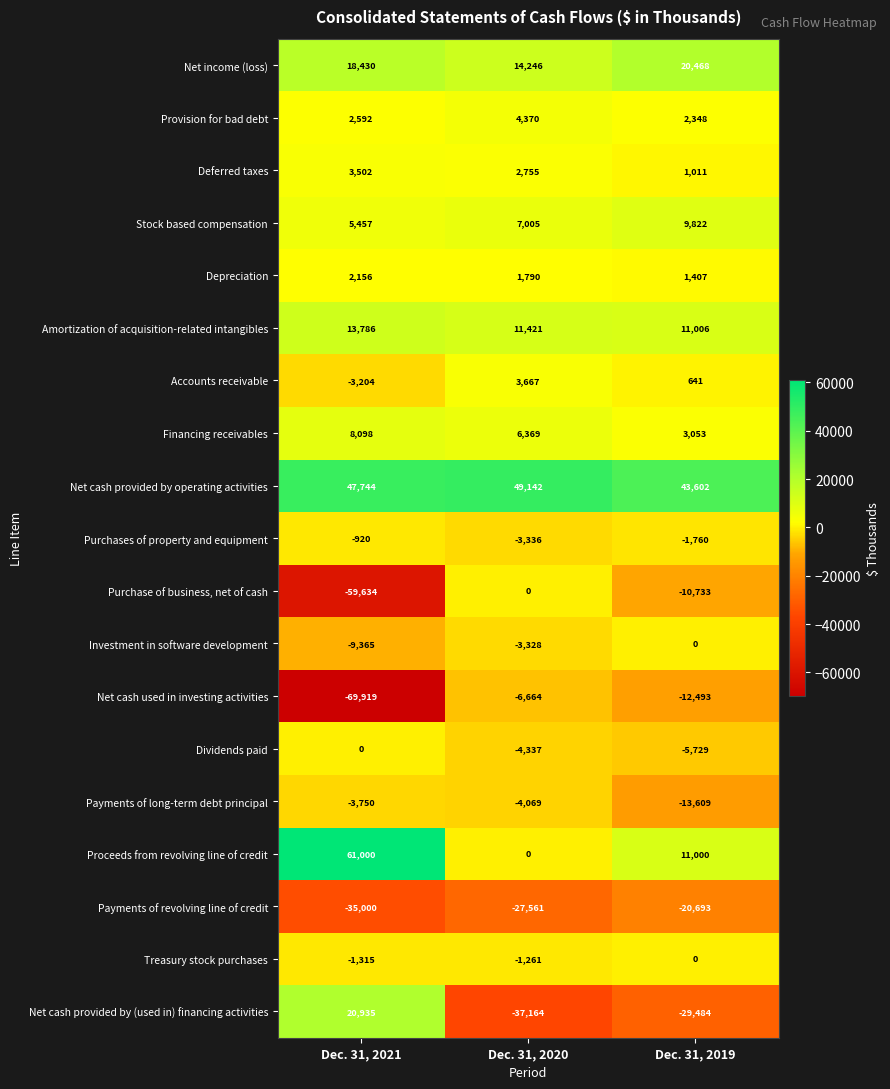

At which label is Stock based compensation closest to 7639?

Dec. 31, 2020